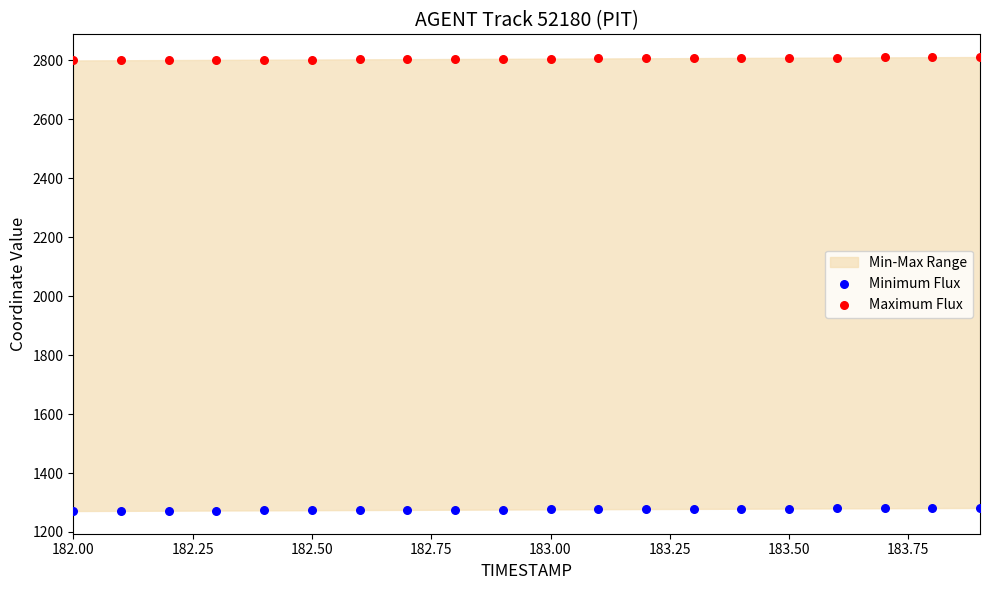

Which series contains the lowest Y value?

Minimum Flux